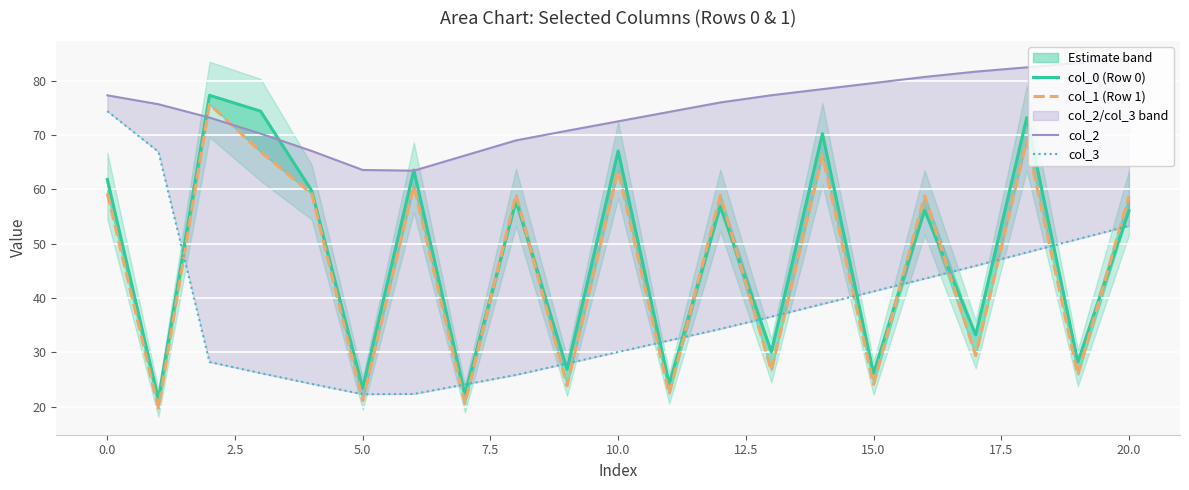

True or false: col_2 has more than 2 interior local peaks.

False